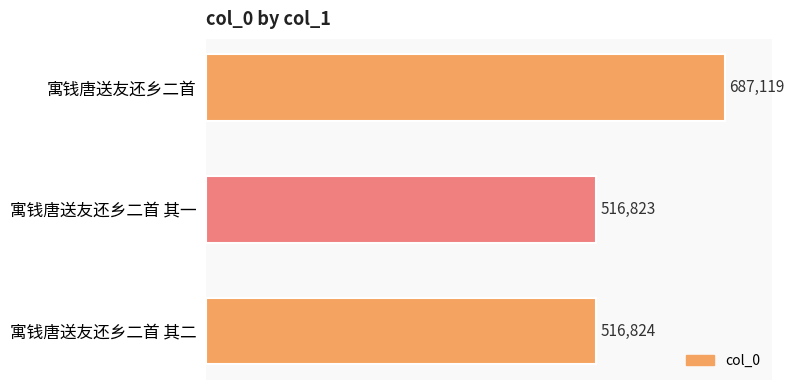

What is the sum of all values?

1720766